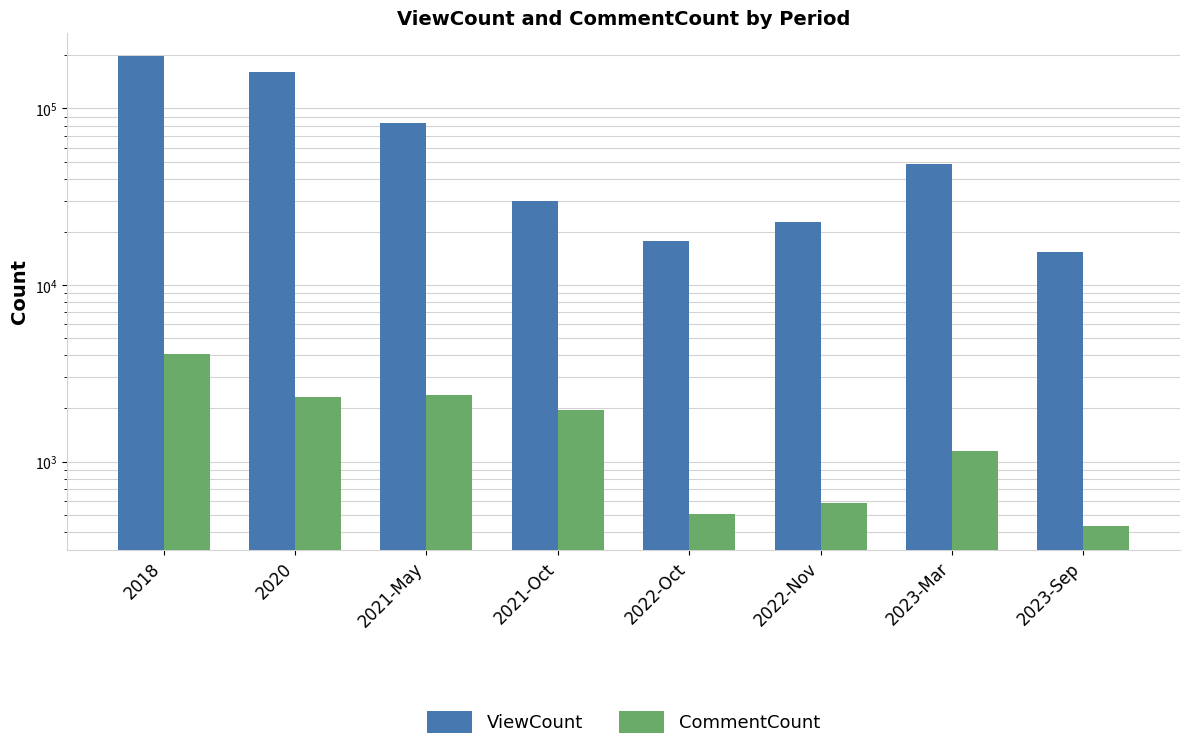

Which category has the lowest value across all series?

2023-Sep